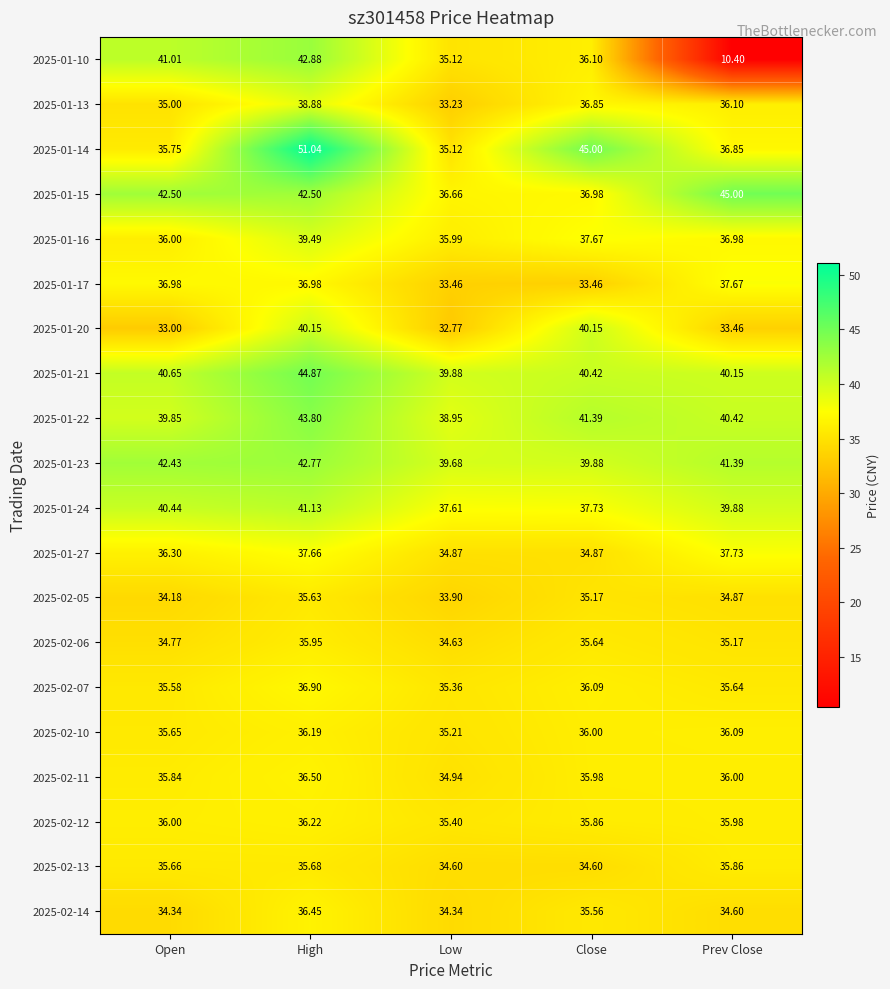

Which series has the largest total across all categories?

2025-01-23